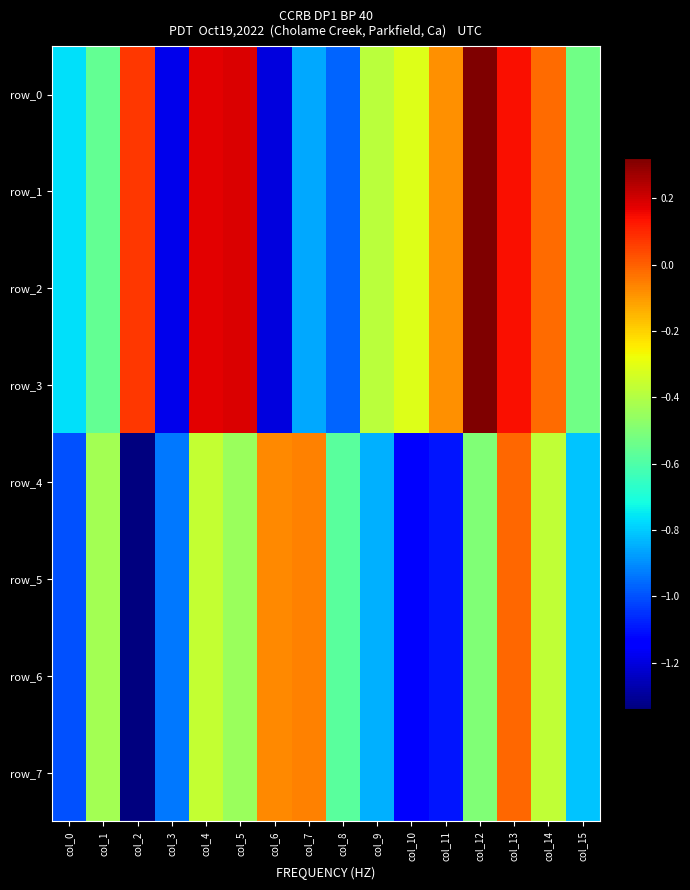

At how many categories does at least one series exceed -1?

16